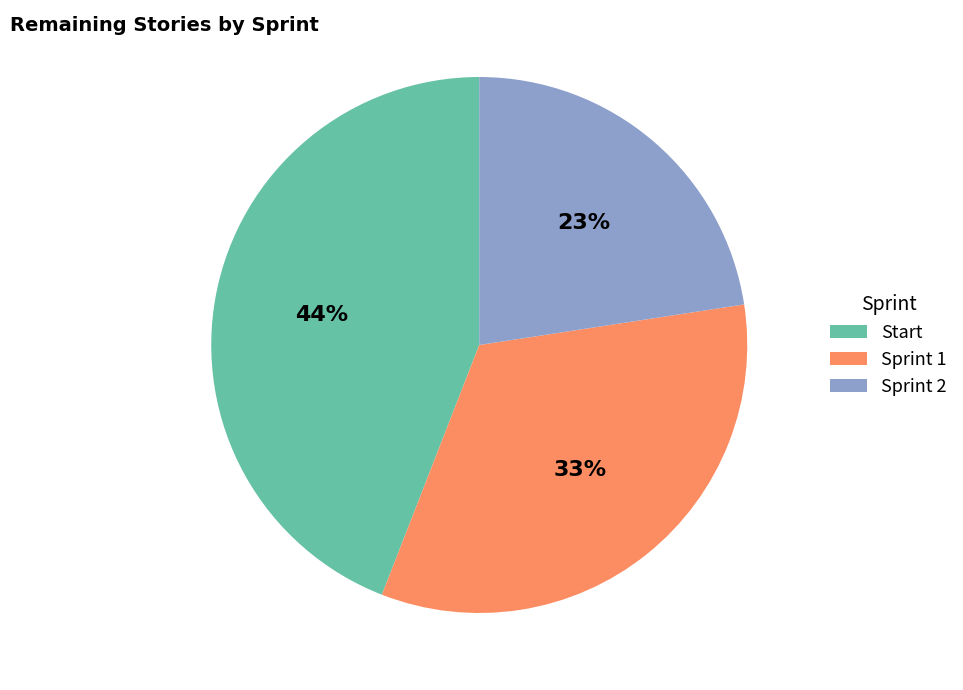

Which category has the smallest portion of the pie?

Sprint 2